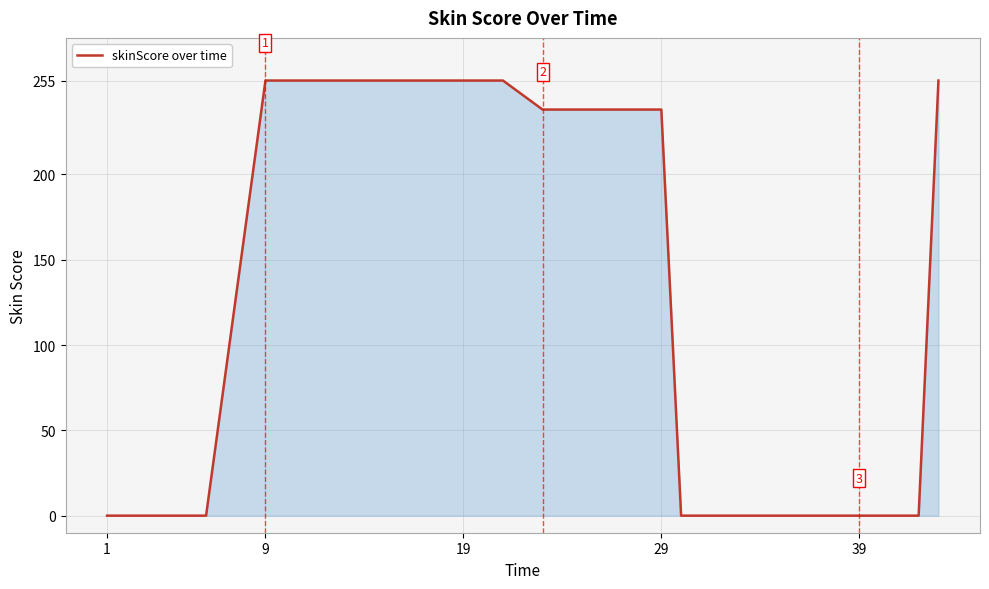

What is the maximum value shown in the chart?

255